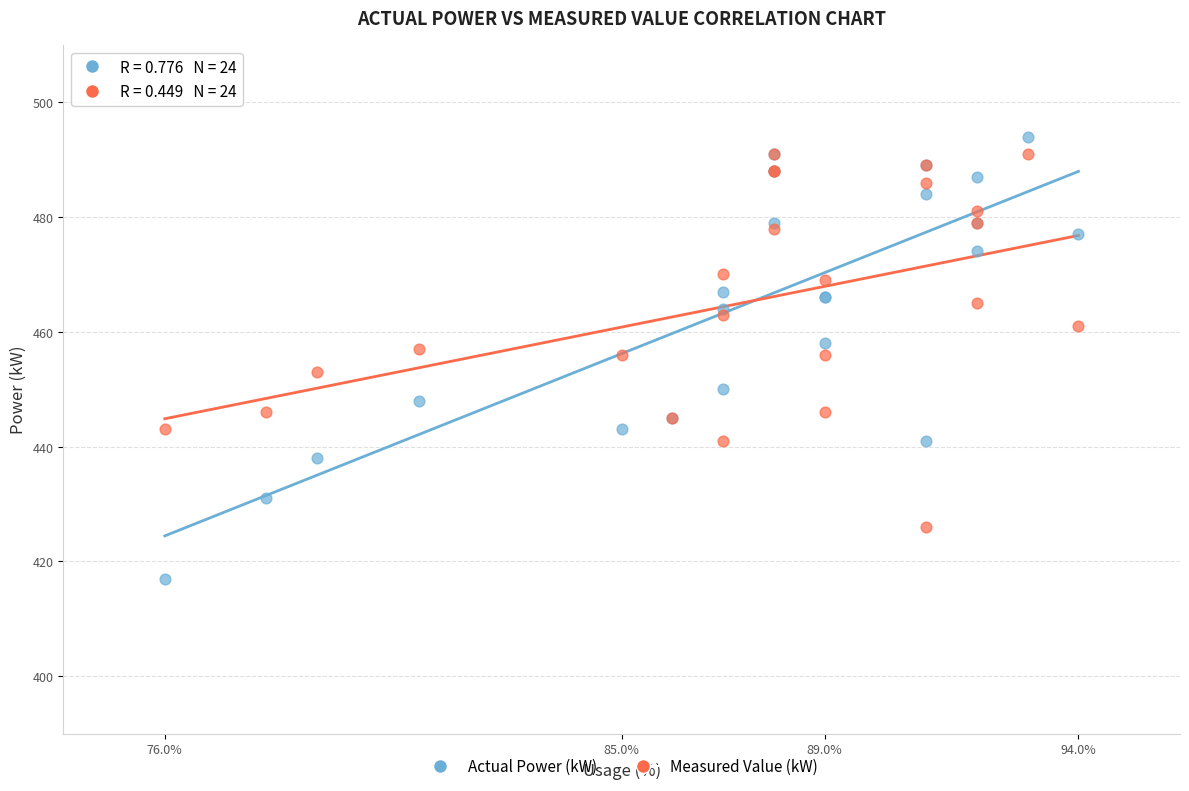

What are all the series names shown in the legend?

Actual Power (kW), Measured Value (kW)